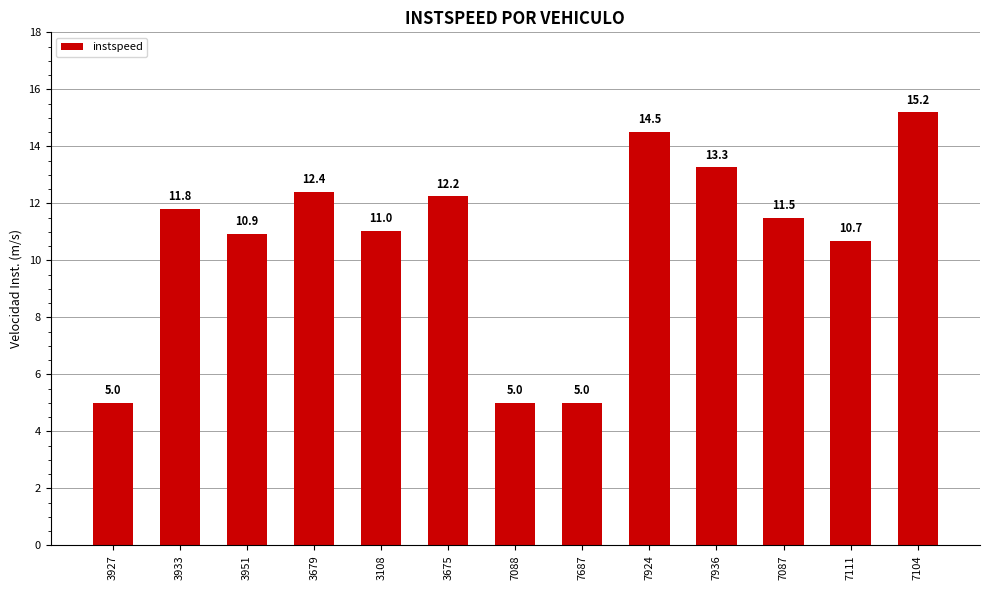

Reading left to right, extract all data points from this chart.

5.0	11.8	10.9	12.4	11.0	12.2	5.0	5.0	14.5	13.3	11.5	10.7	15.2